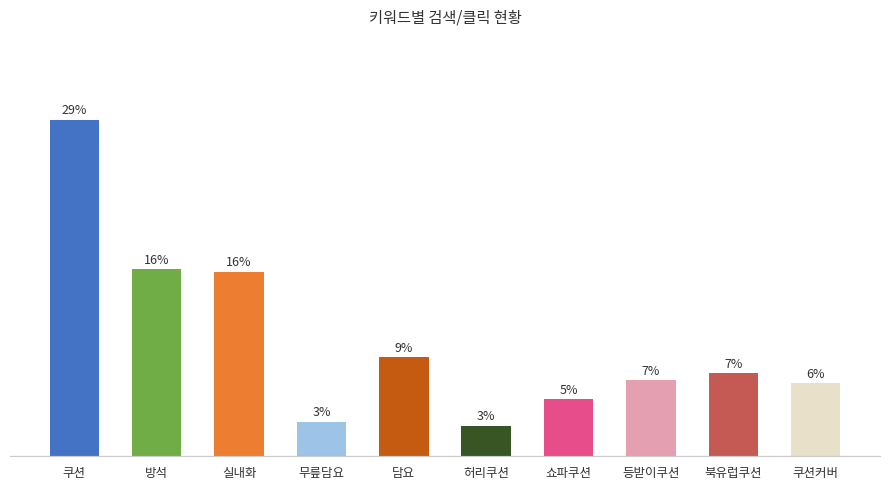

Is it true that the value at 허리쿠션 is 2.6?

True